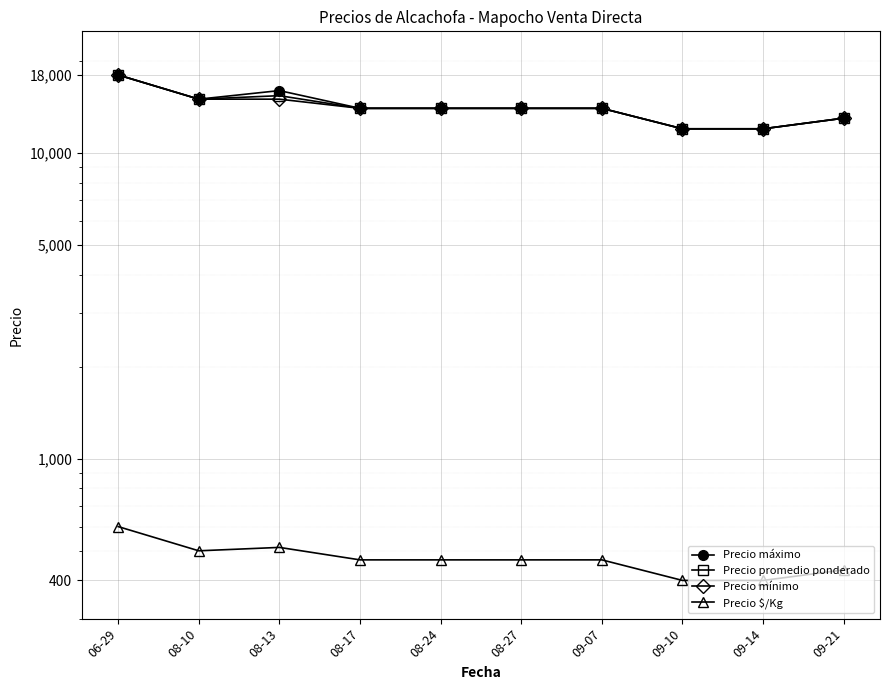

Where does the Precio $/Kg series first go above 467?

06-29